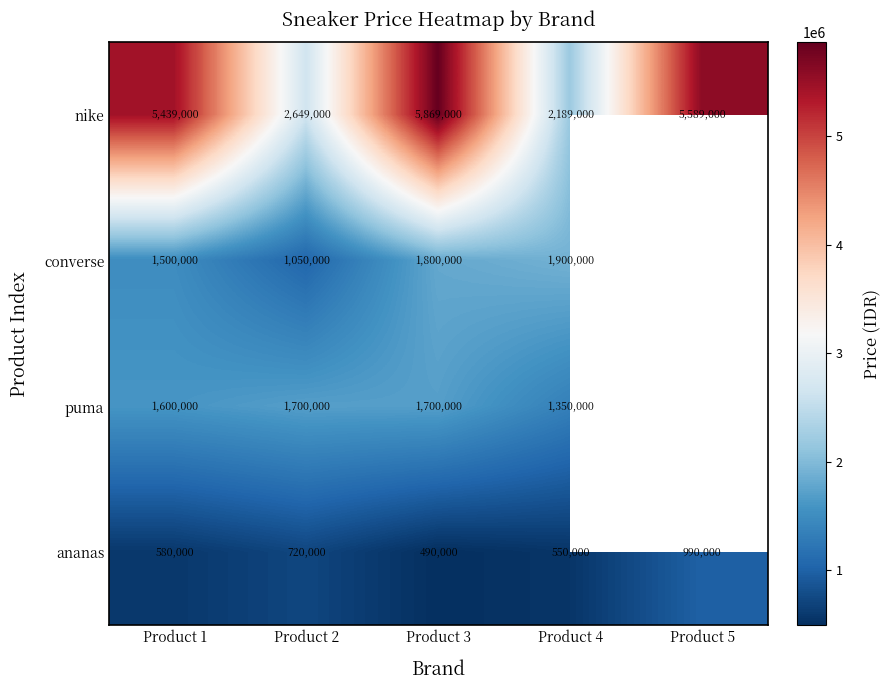

Which label corresponds to the smallest value in the chart?

Product 3